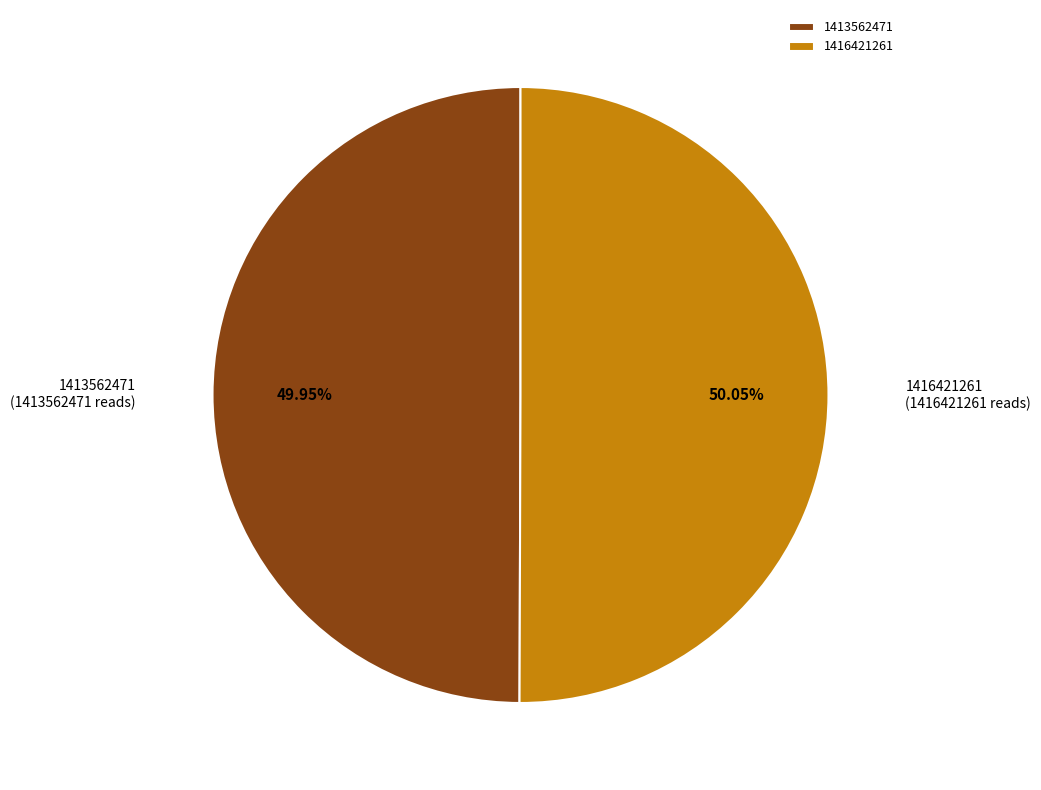

How many slices are in this pie chart?

2